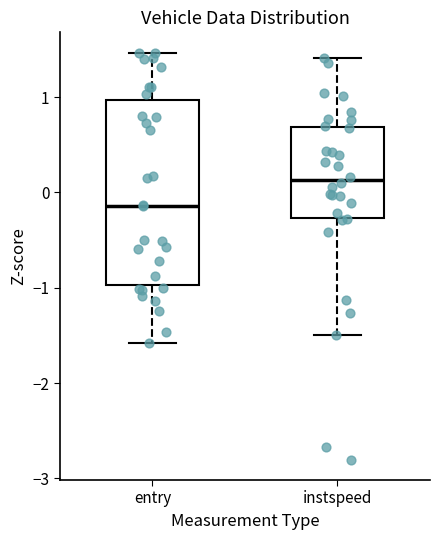

Where is the lower edge of the box for entry on the y-axis? The values are not printed on the chart, so give them approximately, as read against the axis.

-1.0